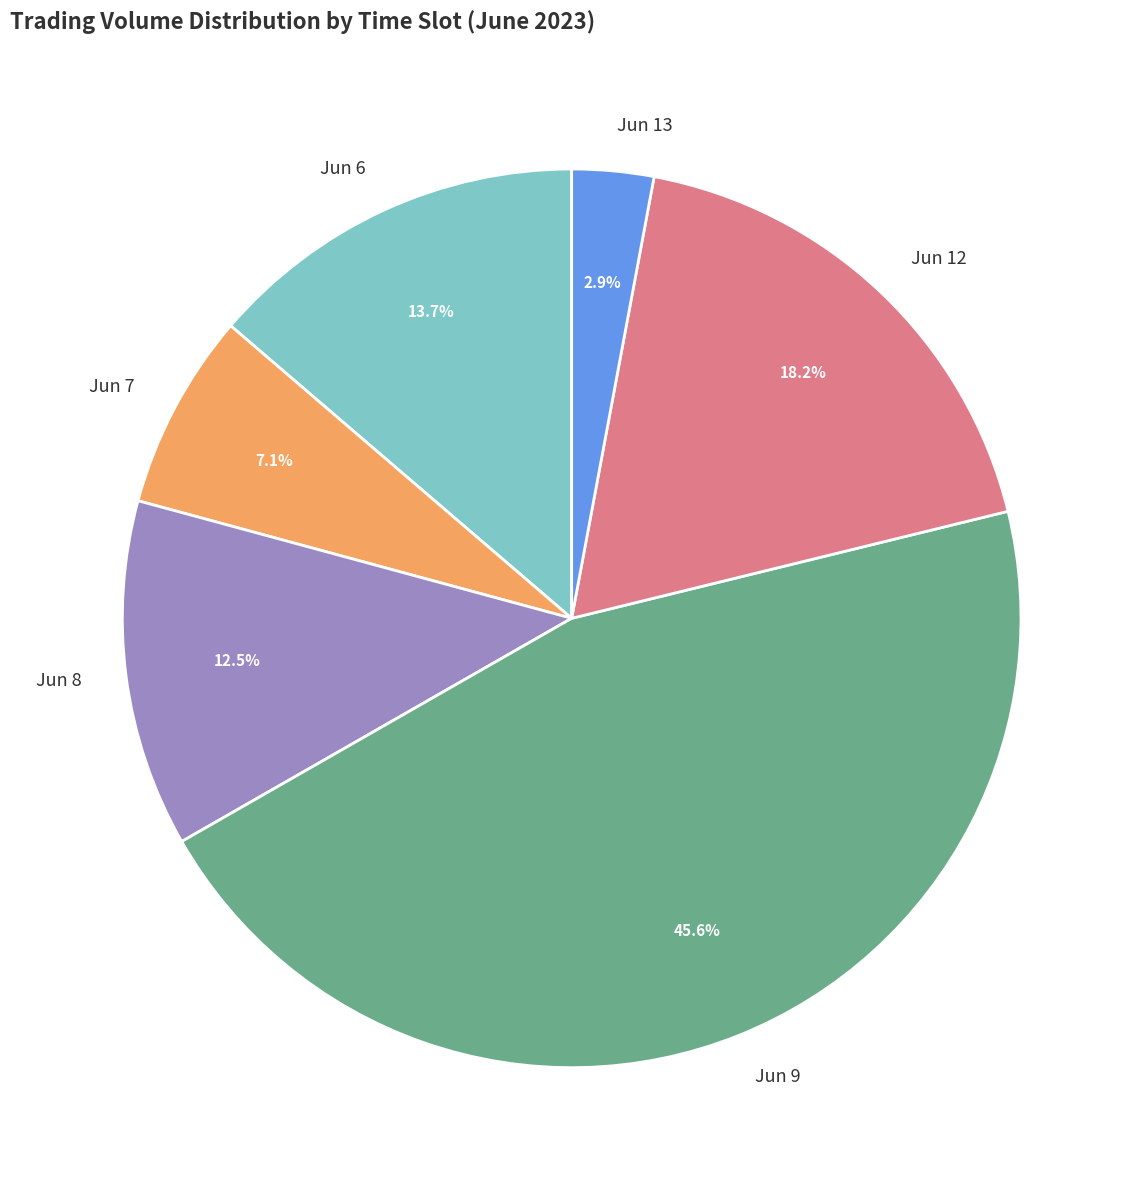

Which has a higher value, Jun 8 or Jun 12?

Jun 12